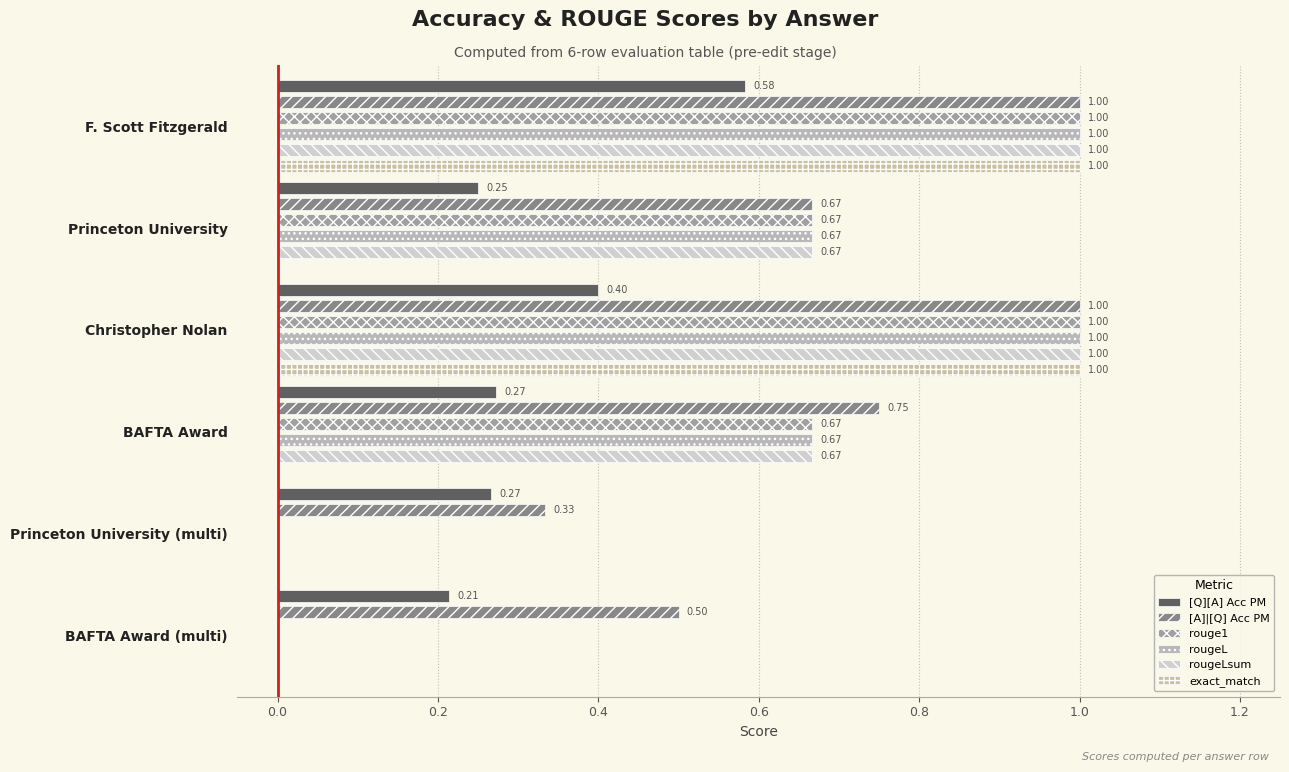

At how many categories does at least one series exceed 0?

6